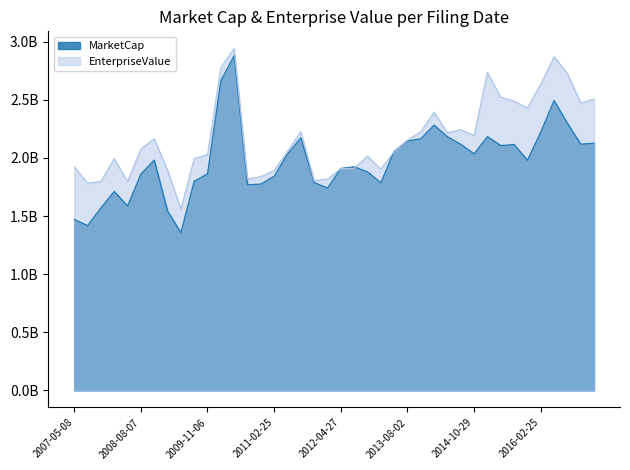

What are all the series names shown in the legend?

MarketCap, EnterpriseValue